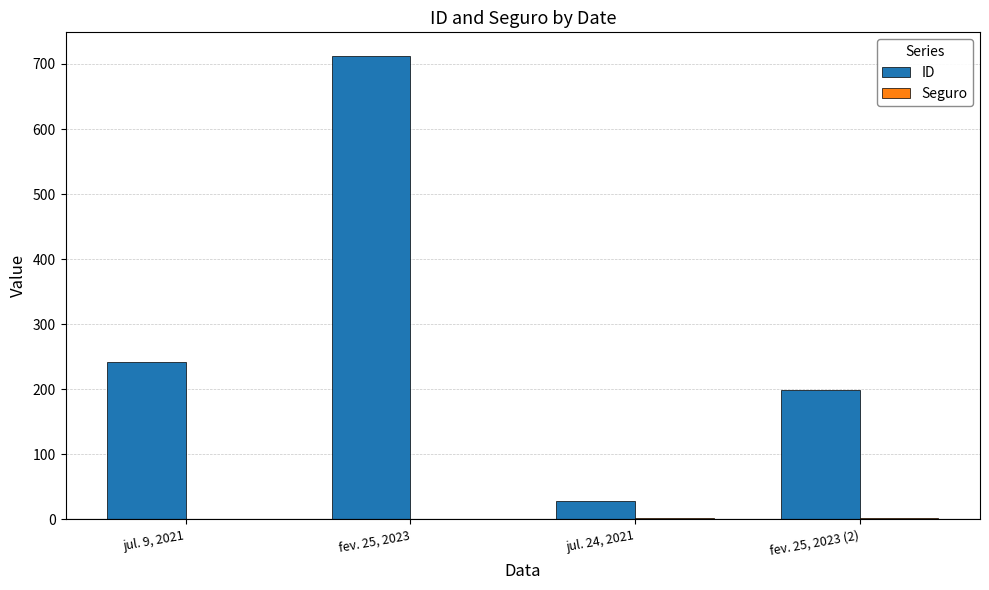

How many groups of bars are there?

4